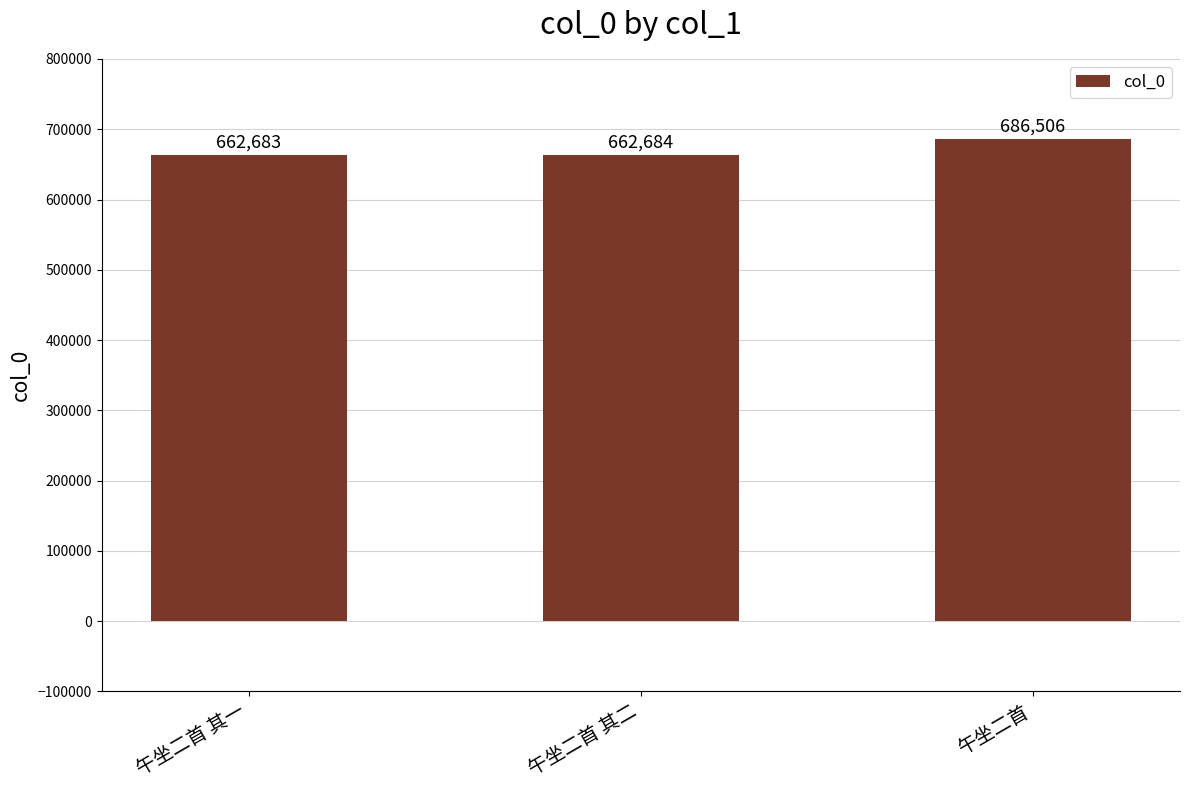

How many distinct data groups are displayed?

1